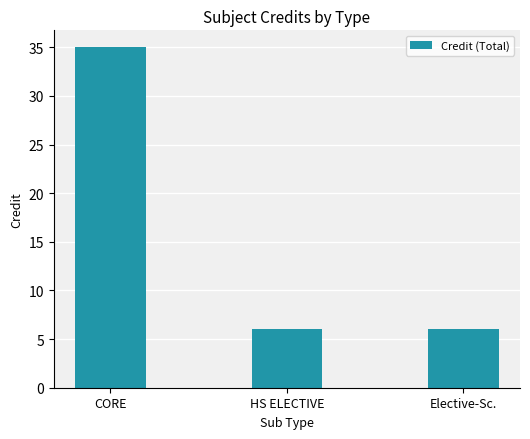

What is the change in value from CORE to Elective-Sc.?

-29